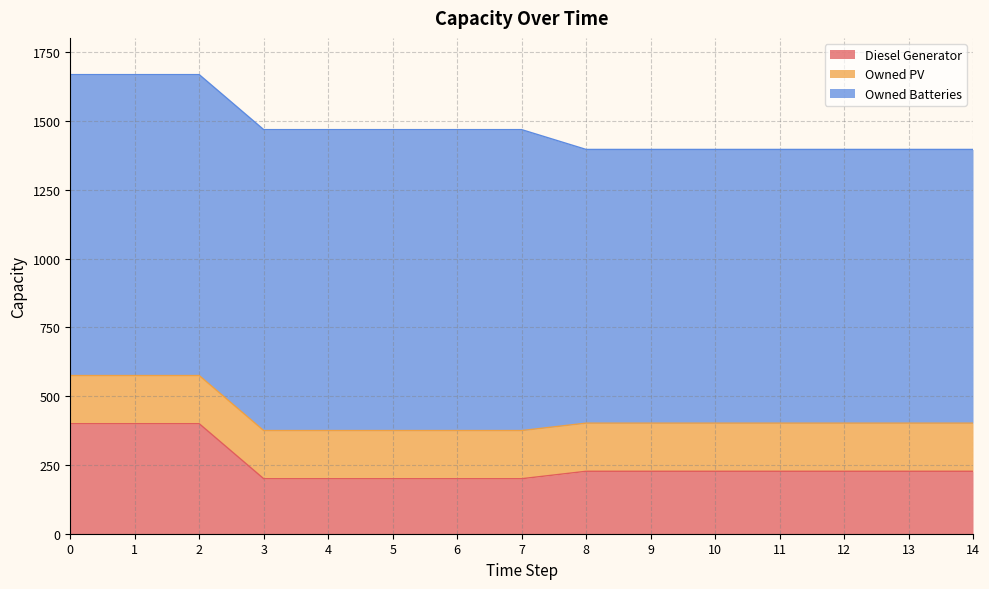

Between 1 and 0, which is larger?

1